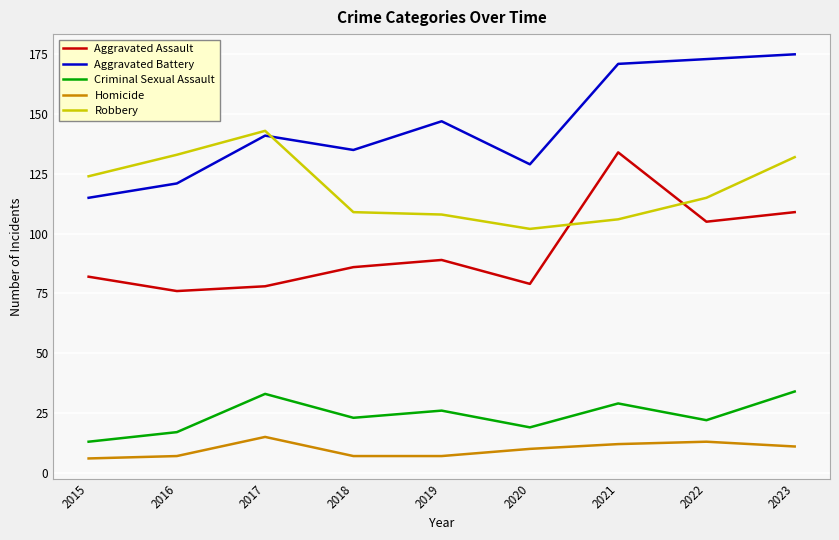

At which label is Aggravated Assault closest to 105?

2022